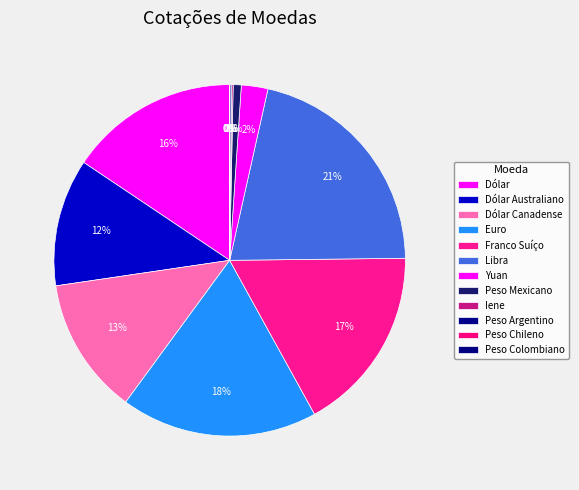

Between Peso Chileno and Peso Argentino, which is larger?

Peso Argentino